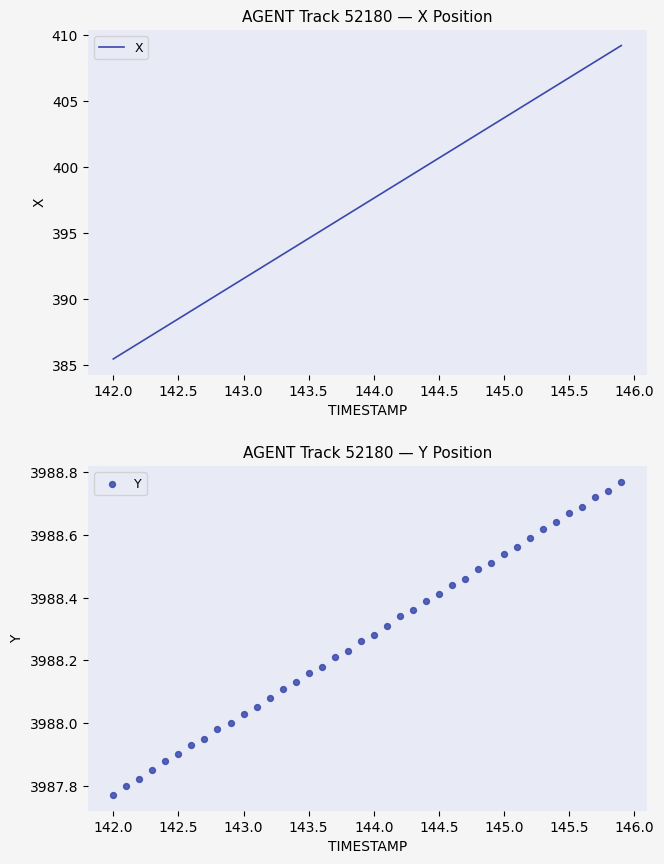

What is the maximum value for X?

409.2